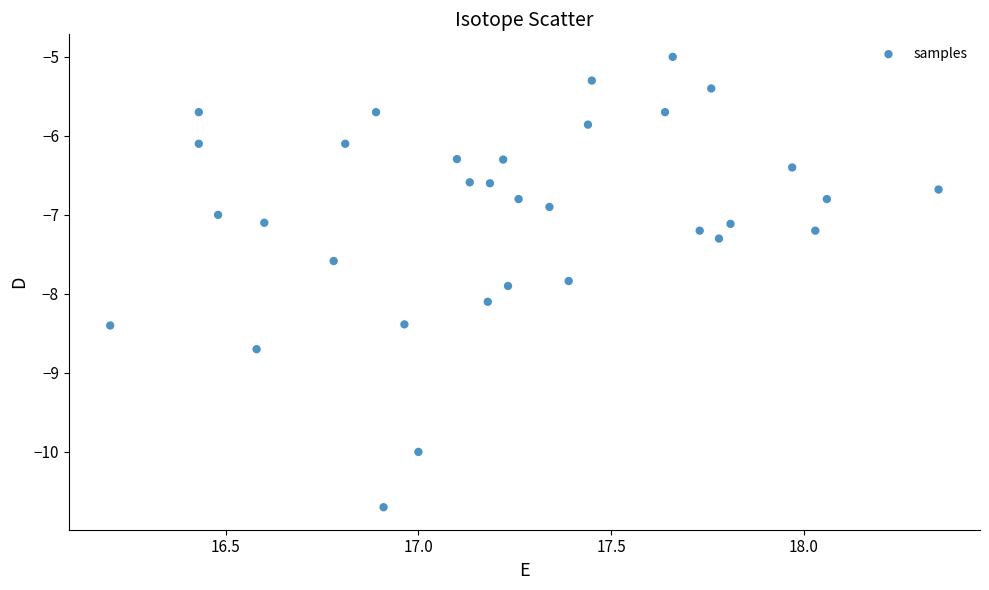

What is the range of Y values (max minus min)?

5.7